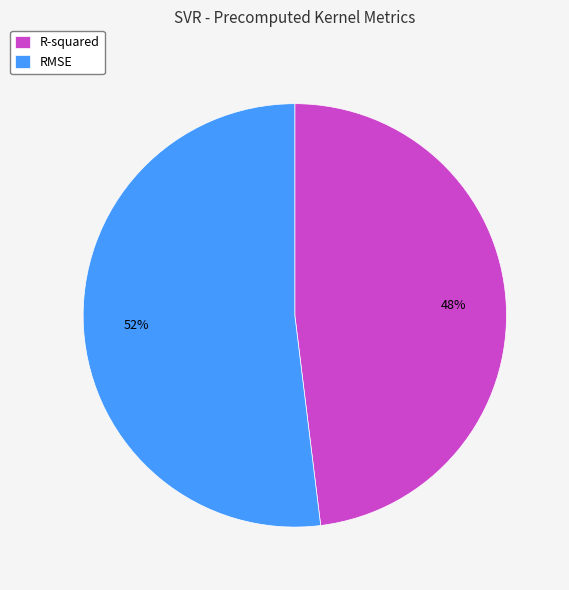

Does R-squared represent more than half of the total?

No